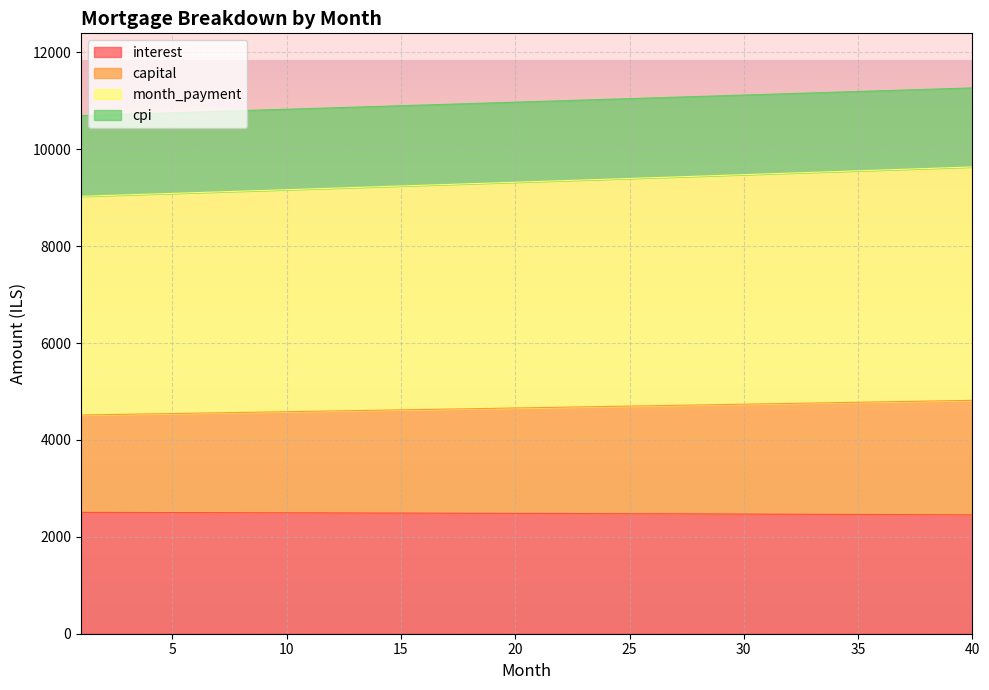

What is the total value across all series at 5?

10753.0